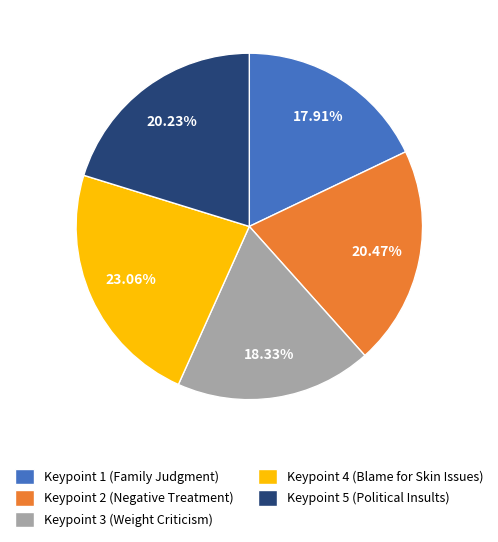

To the nearest percent, what portion does Keypoint 3 (Weight Criticism) represent?

18%